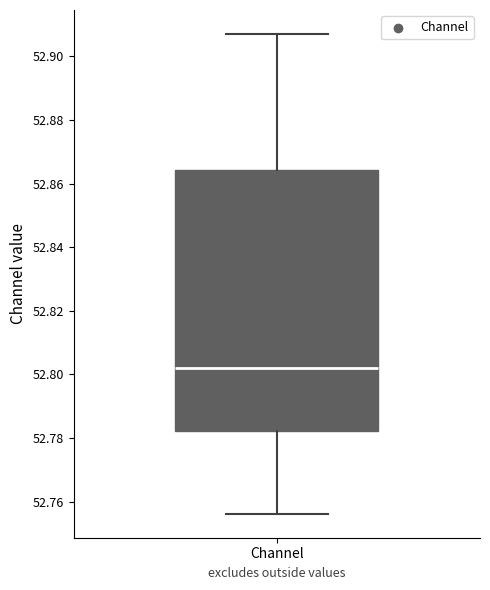

Read this box plot against the y-axis: the position of the median line, the range covered by the box, and the ends of both whiskers. The values are not printed on the chart, so give them approximately, as read against the axis.

median 52.802, box 52.782 to 52.864, whiskers 52.756 to 52.906